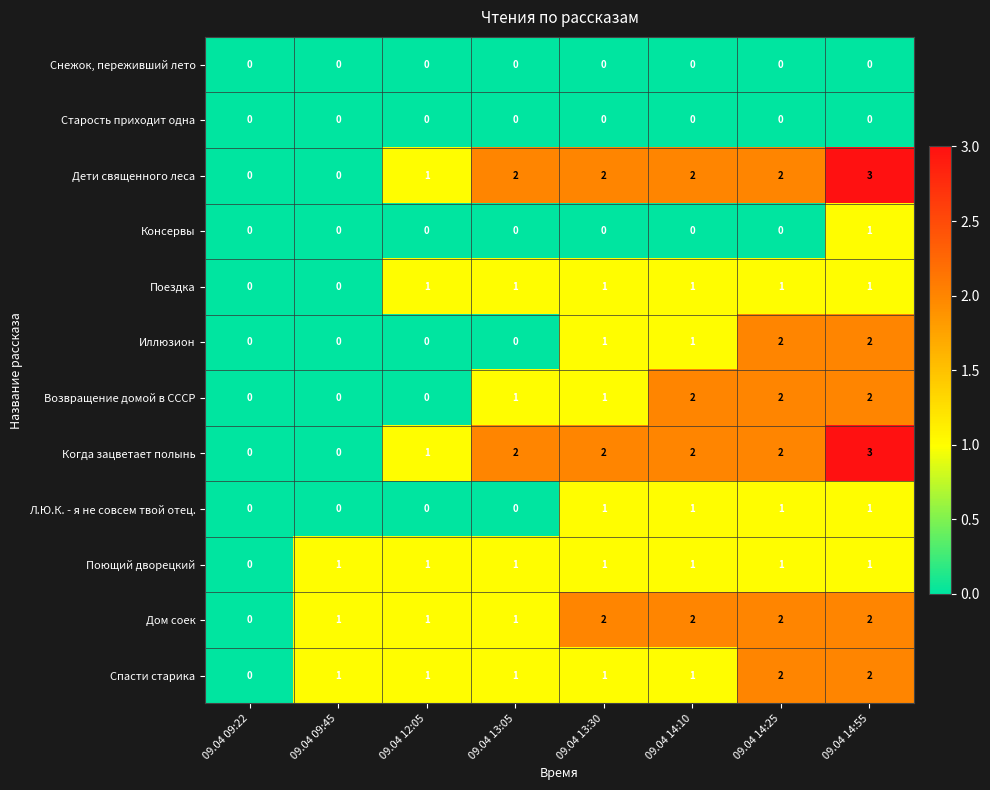

Which series changed the most between 09.04 13:05 and 09.04 14:25?

Иллюзион